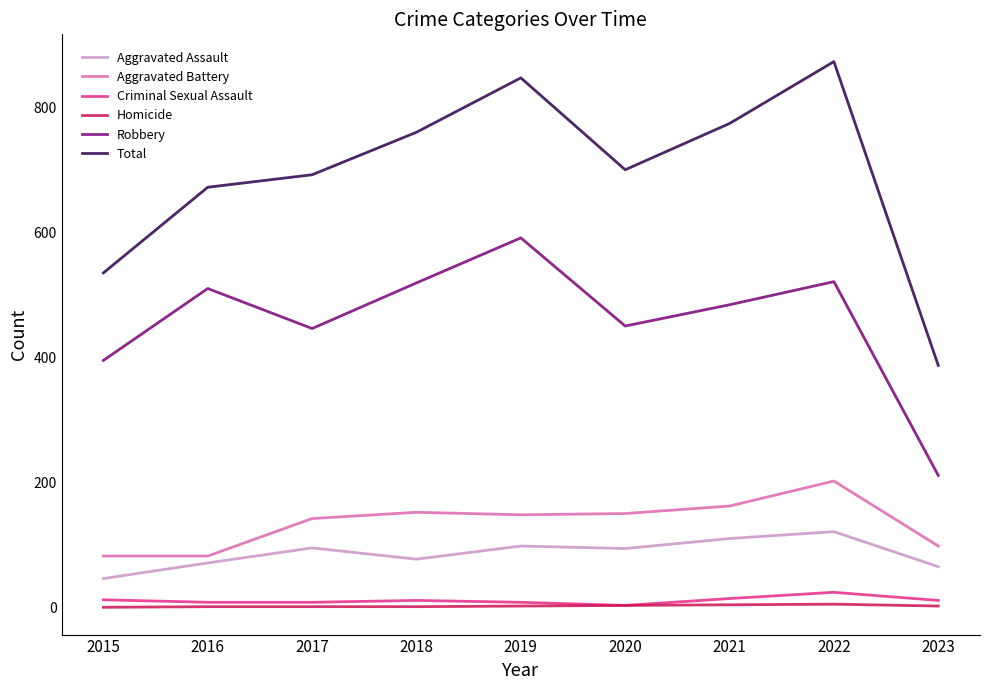

True or false: Total and Criminal Sexual Assault cross at least once.

False